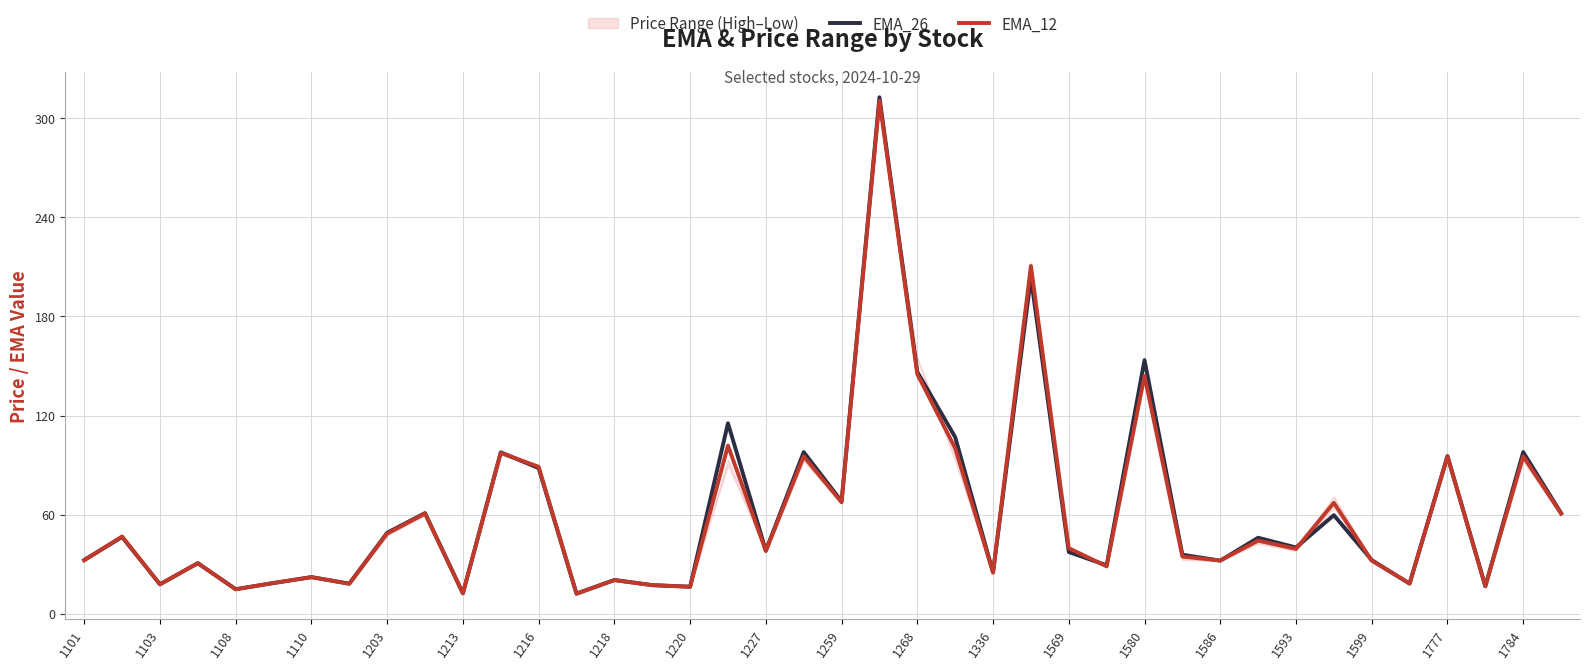

What is the value of the EMA_12 point at the 2nd from the left?

46.7